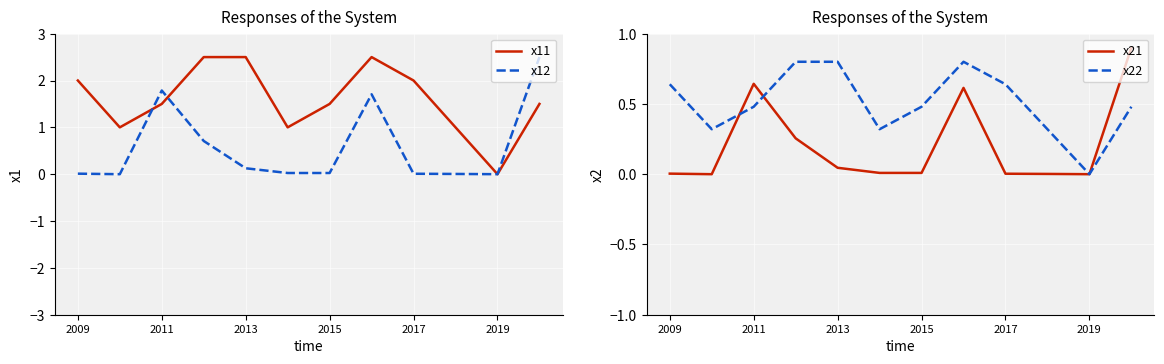

What is the average value of the x21 series?

0.2